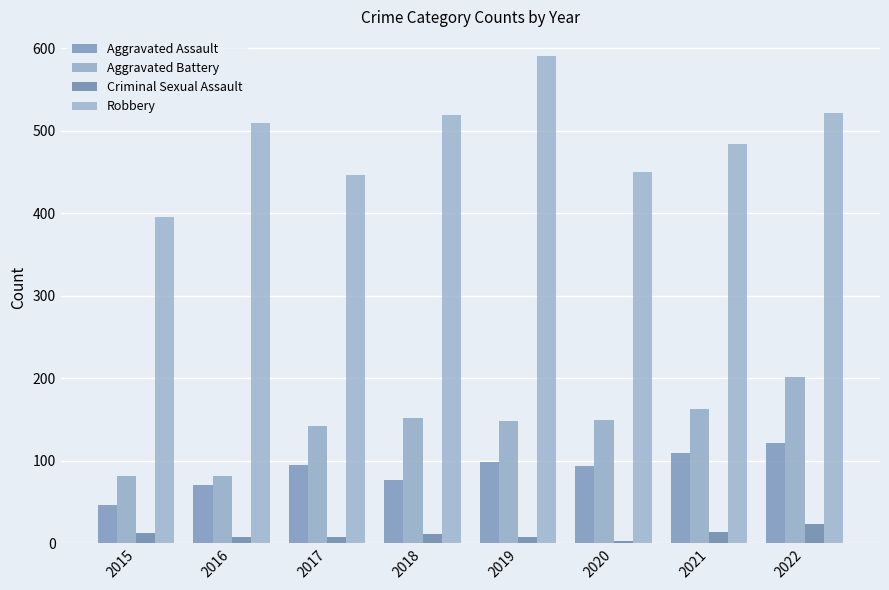

How many data points in Aggravated Battery are less than 150?

4